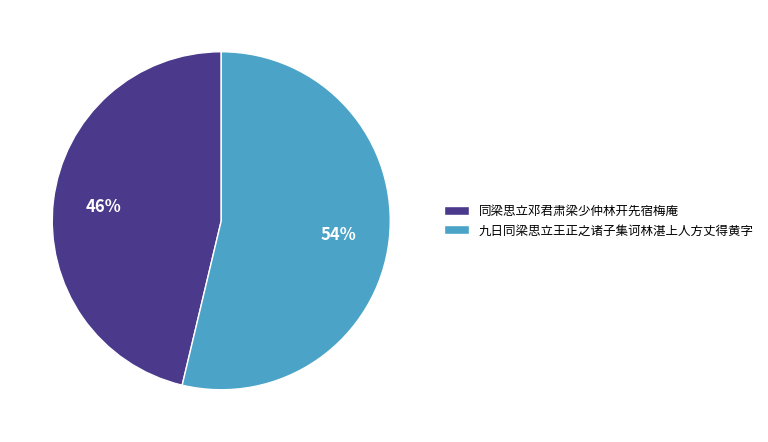

What is the majority slice?

九日同梁思立王正之诸子集诃林湛上人方丈得黄字